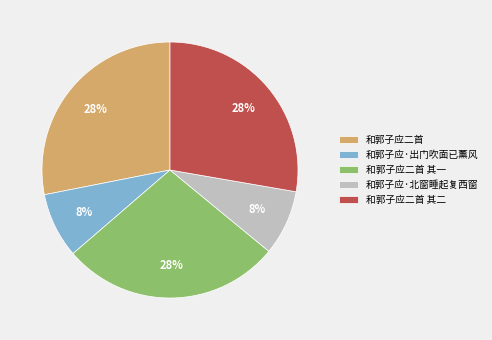

Does any single category account for the majority?

No